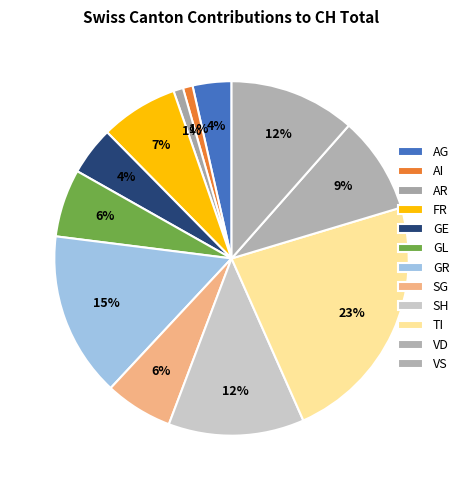

Does any single category account for the majority?

No